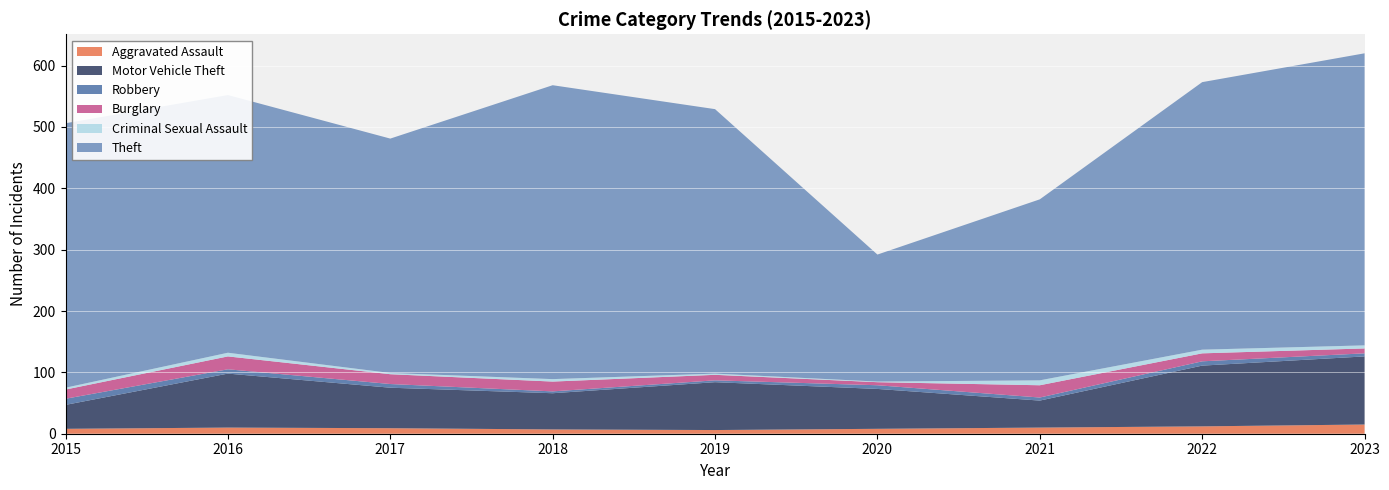

Reading left to right, transcribe all the data shown in this chart.

Aggravated Assault: 8	10	9	7	6	8	10	12	15
Motor Vehicle Theft: 39	88	66	59	78	65	44	99	111
Robbery: 10	7	6	3	3	6	5	7	5
Burglary: 15	21	16	16	9	5	20	13	8
Criminal Sexual Assault: 3	6	2	4	2	1	8	6	5
Theft: 431	420	382	479	431	207	295	436	476